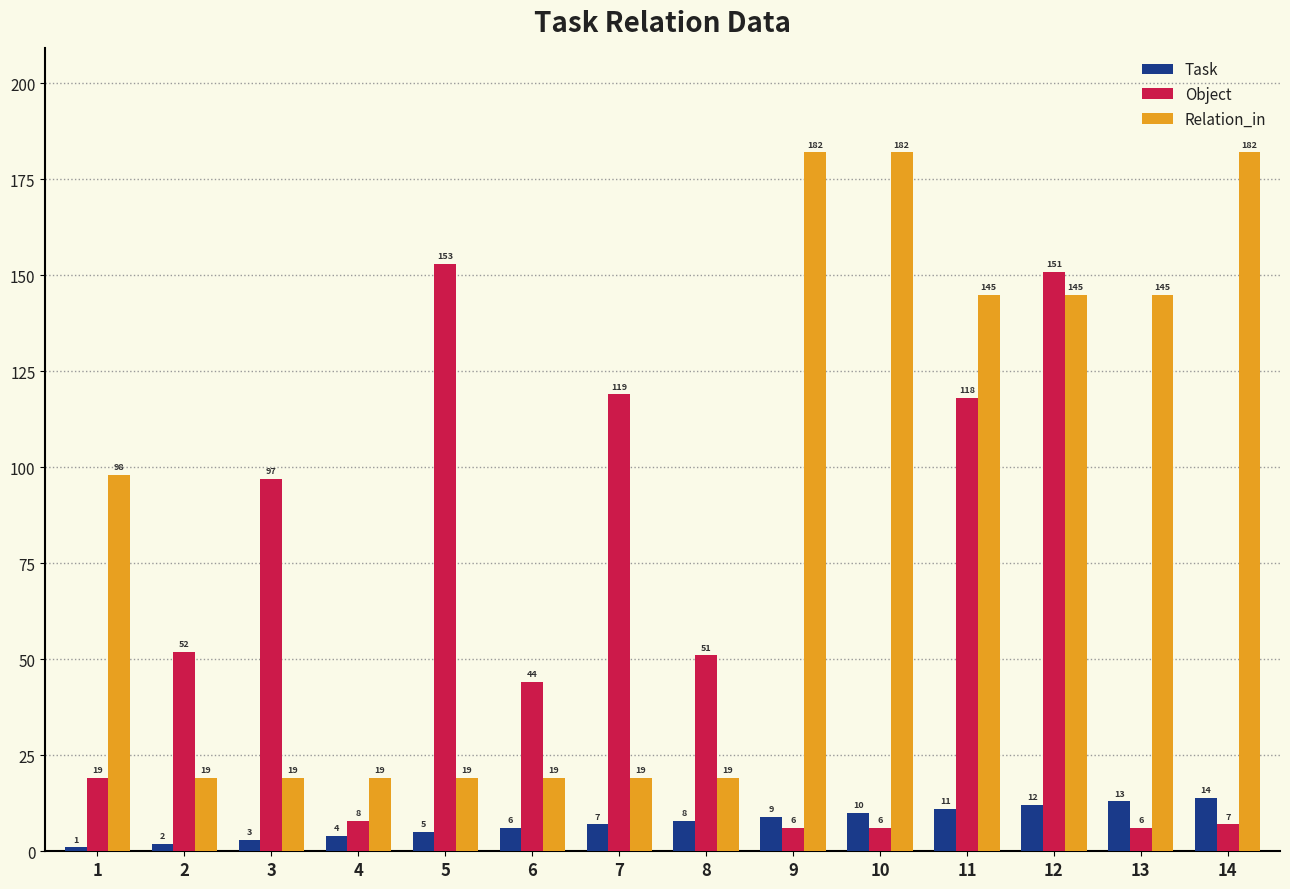

What are all the series names shown in the legend?

Task, Object, Relation_in